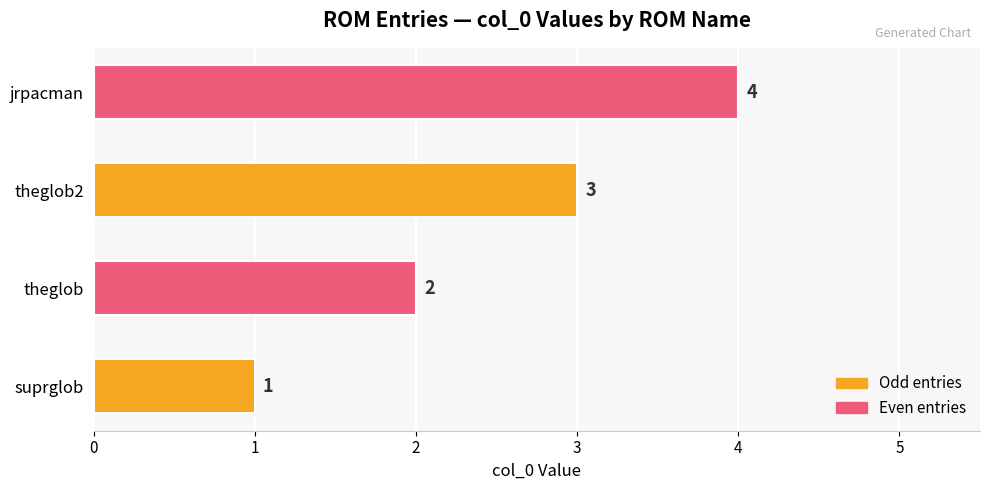

What is the difference between the values at suprglob and jrpacman?

3